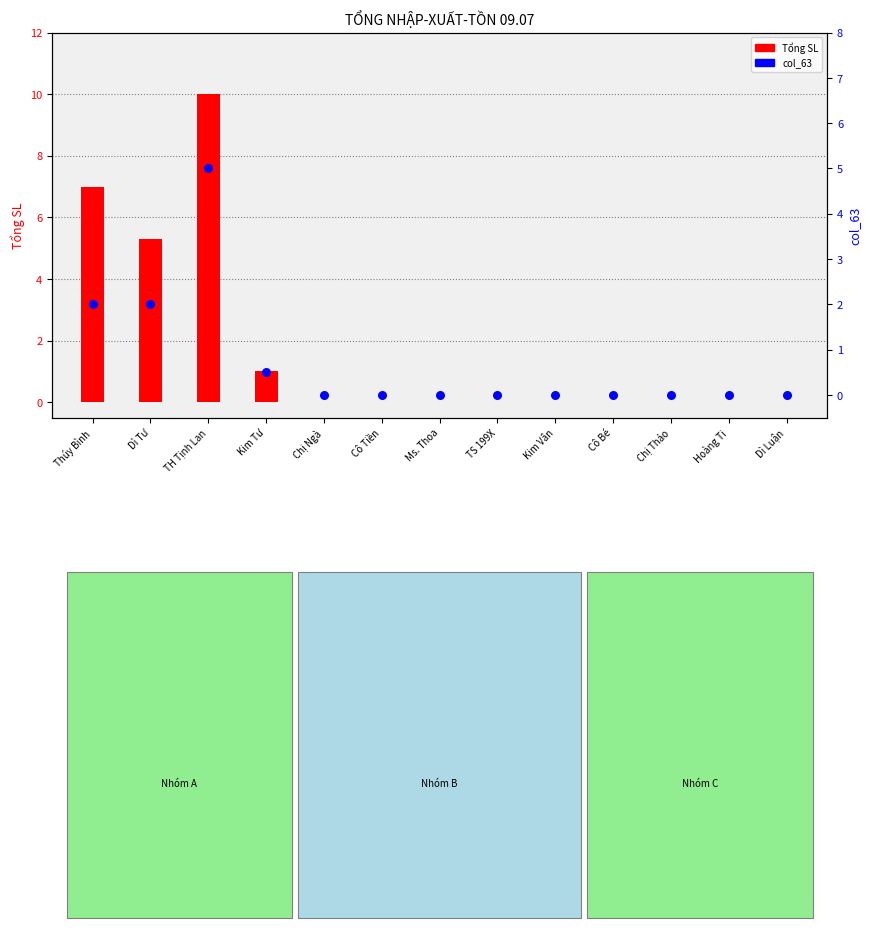

Which series contains the highest Y value?

Tổng SL